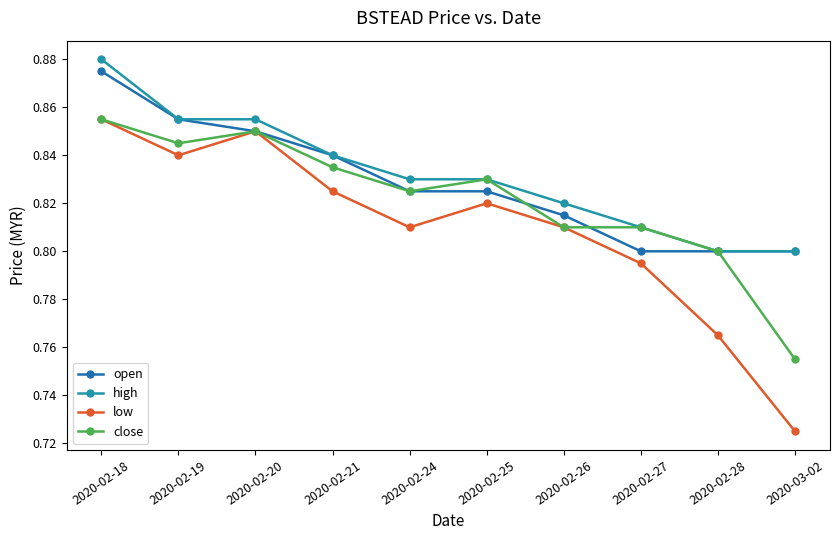

Count the number of data series in this chart.

4